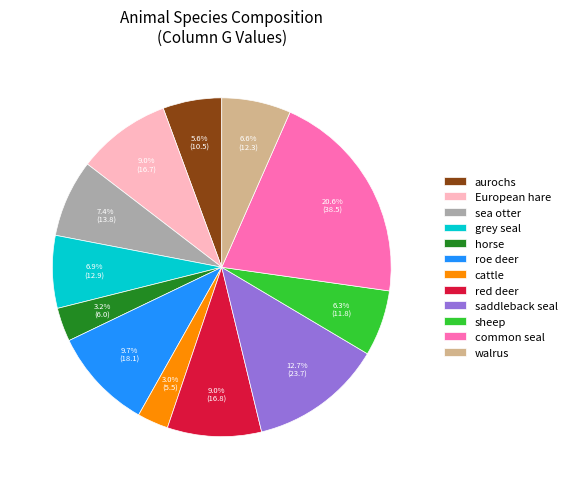

Does any single category account for the majority?

No